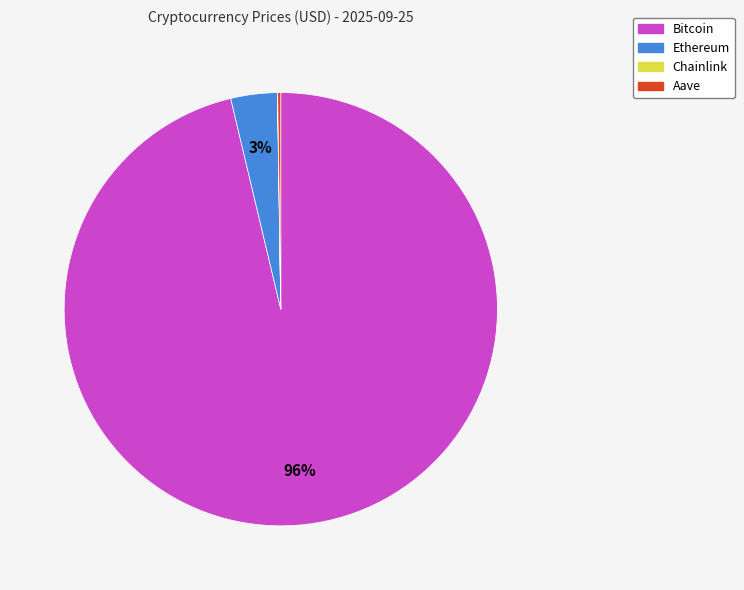

Do Bitcoin and Ethereum together represent more than half of the pie?

Yes